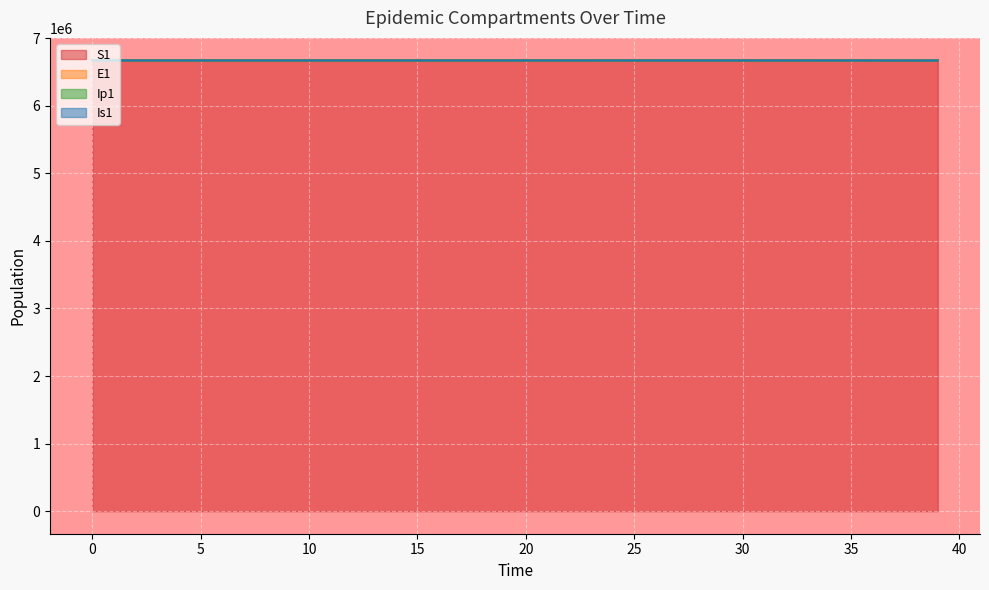

How many data points in E1 are less than 6671053?

20